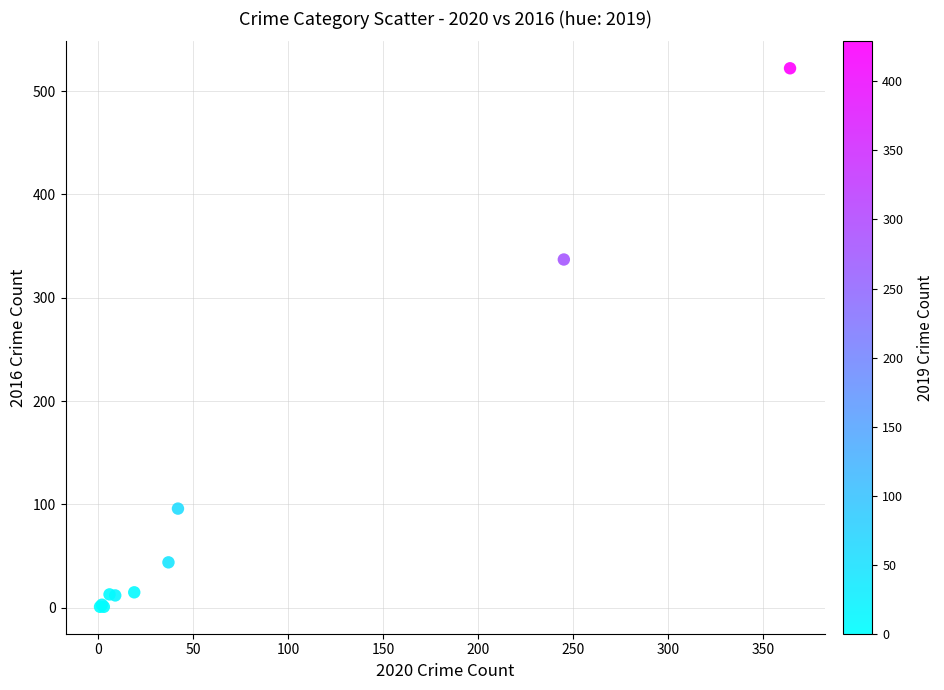

What Y value in the scatter plot is closest to 261?

337